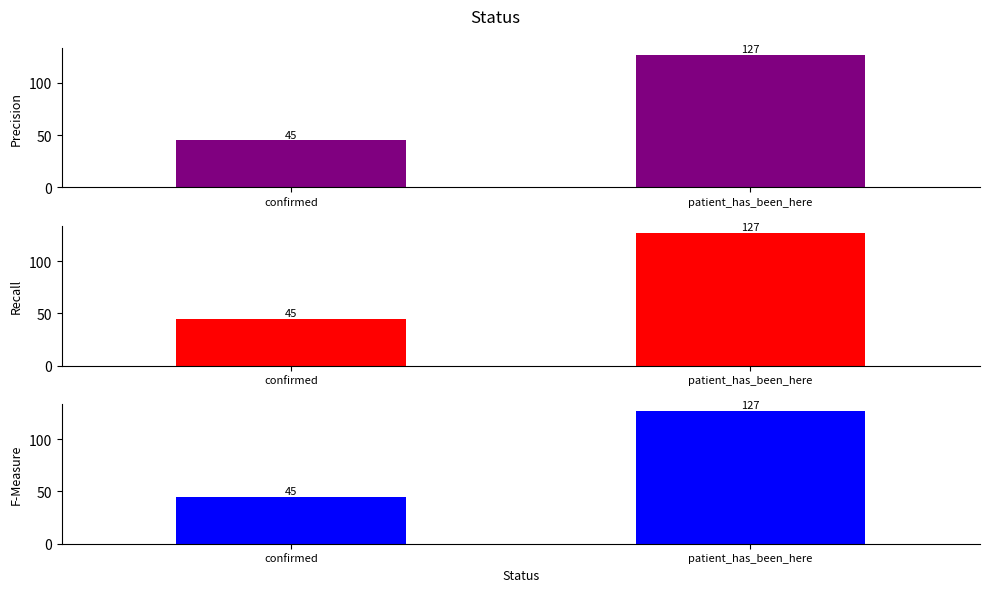

Are the bars horizontal?

No